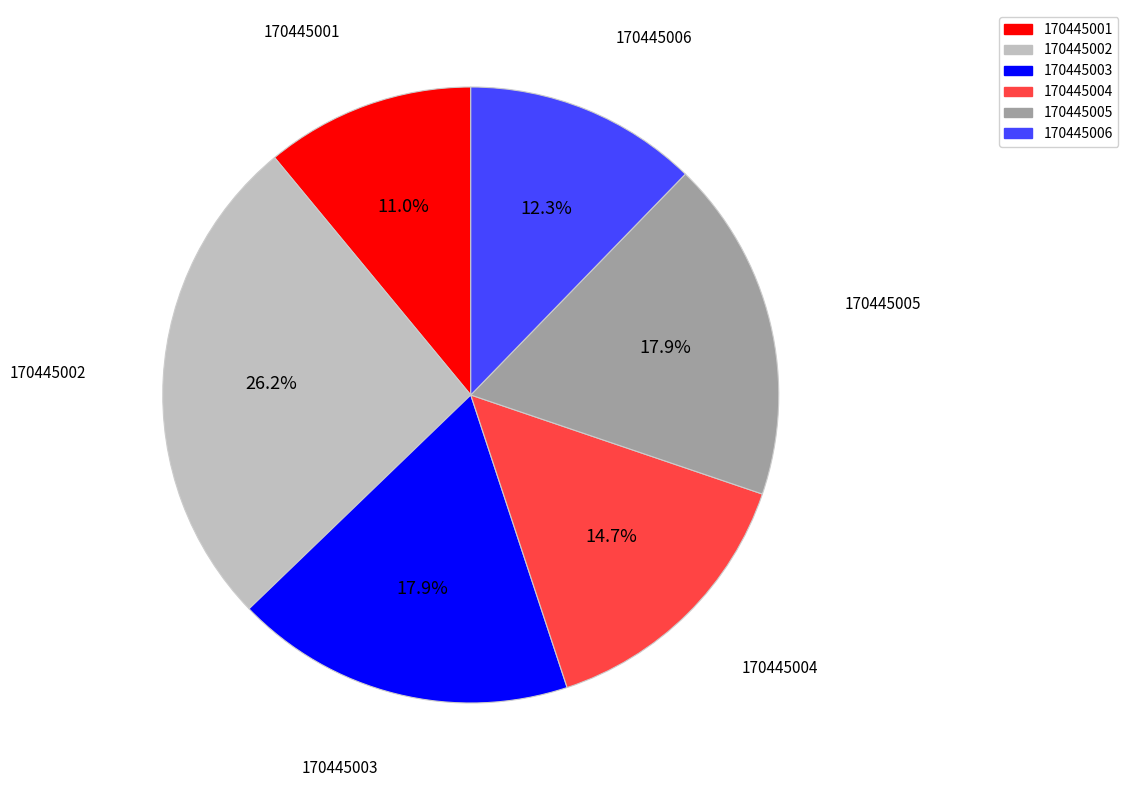

What percentage is the 170445001 slice, to the nearest percent?

11%